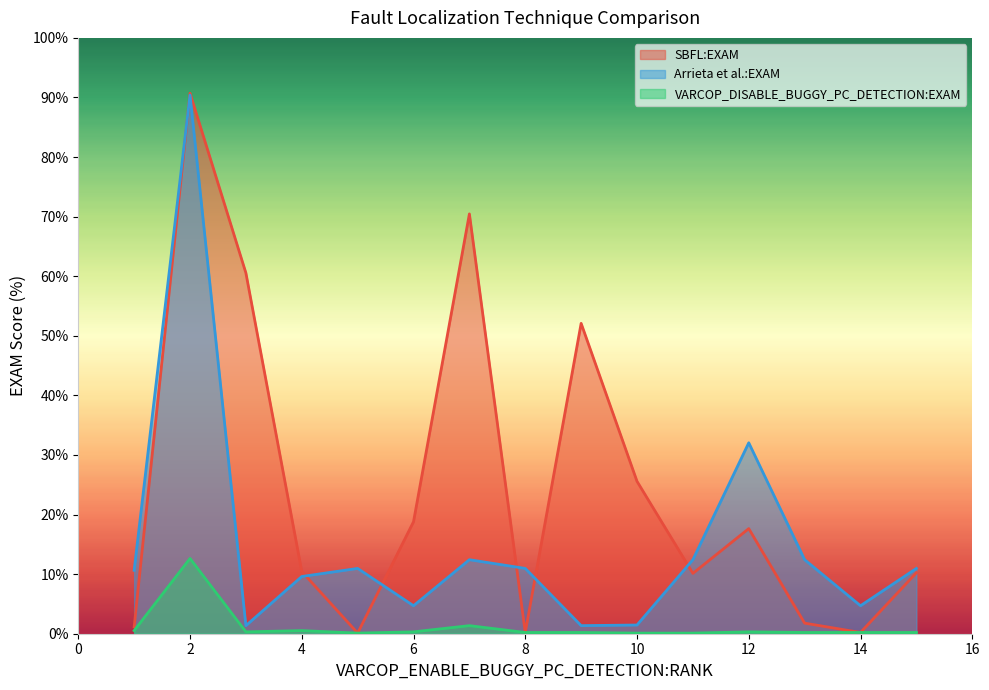

What value does the Arrieta et al.:EXAM series have at 2?

90.4